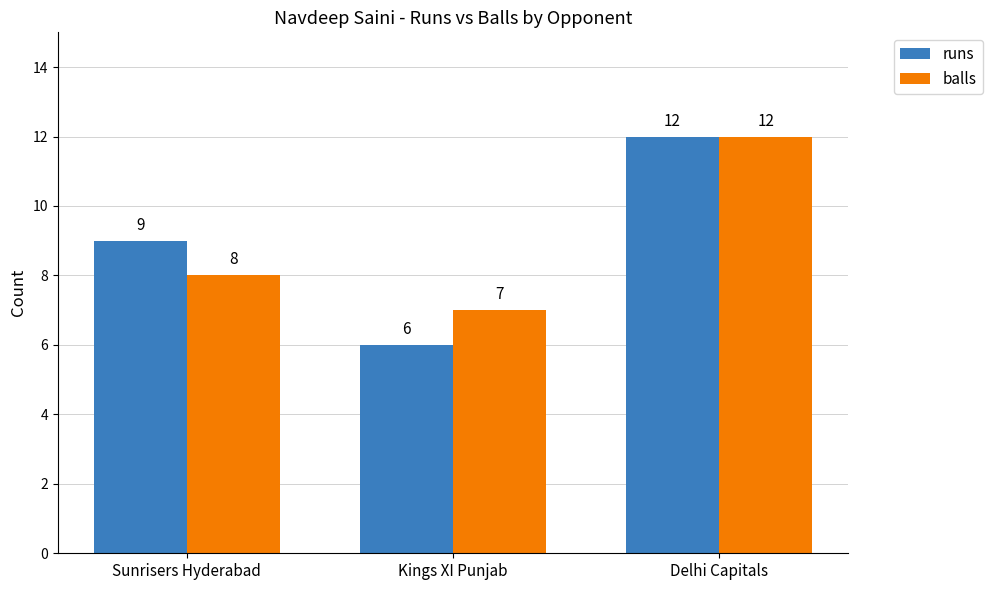

What is the value of the runs bar at the 2nd from the left?

6